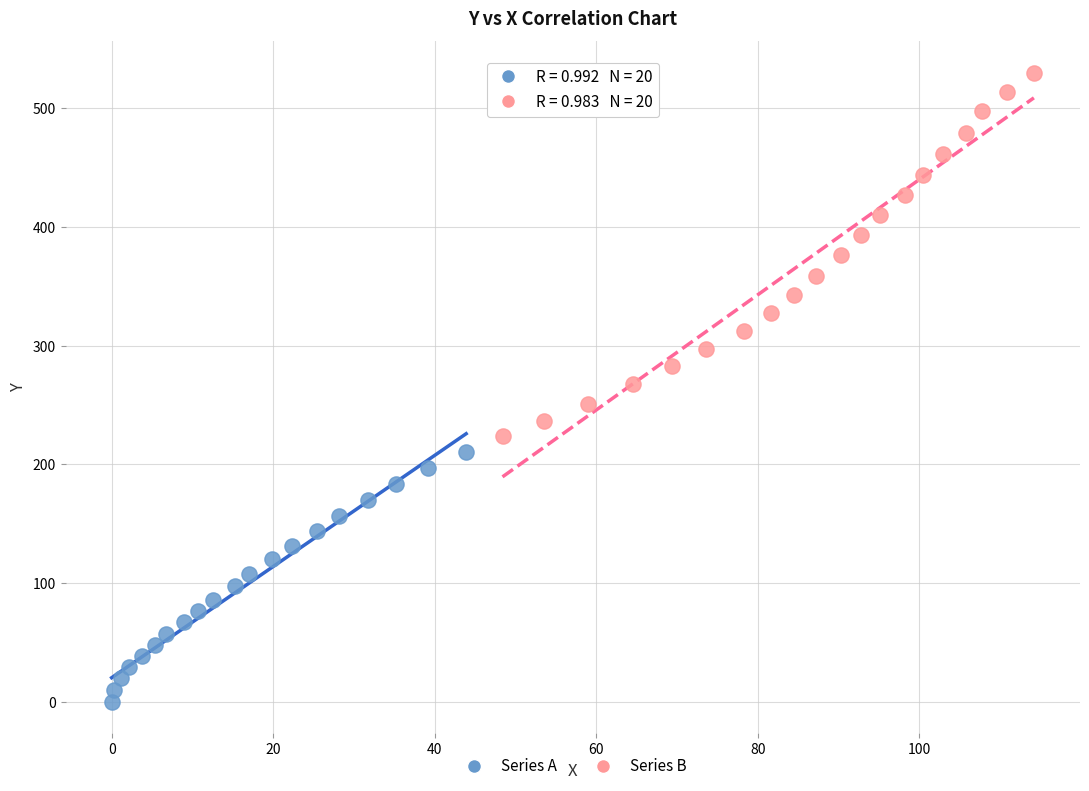

Which series has the widest spread of Y values?

Series B